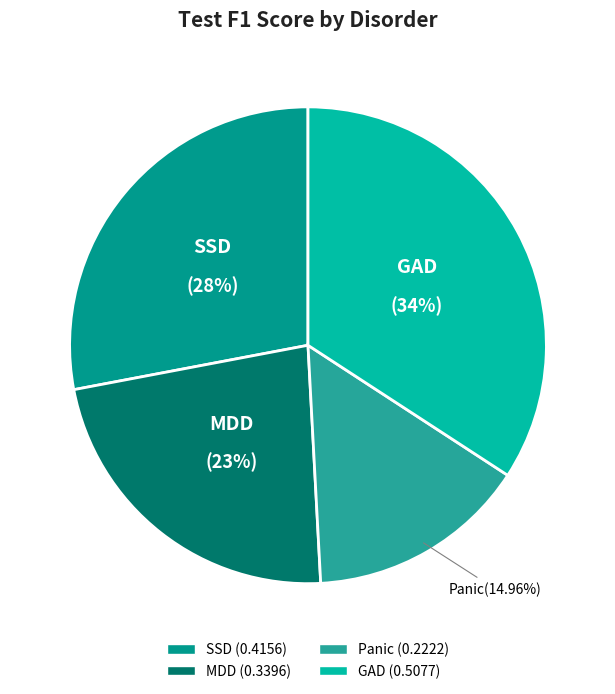

Is there any slice that represents more than half of the pie?

No